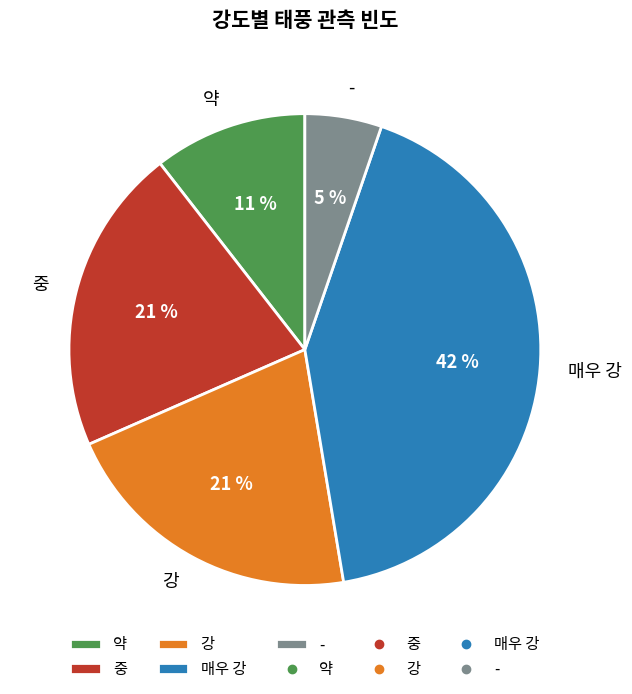

What percentage is the 중 slice, to the nearest percent?

21%